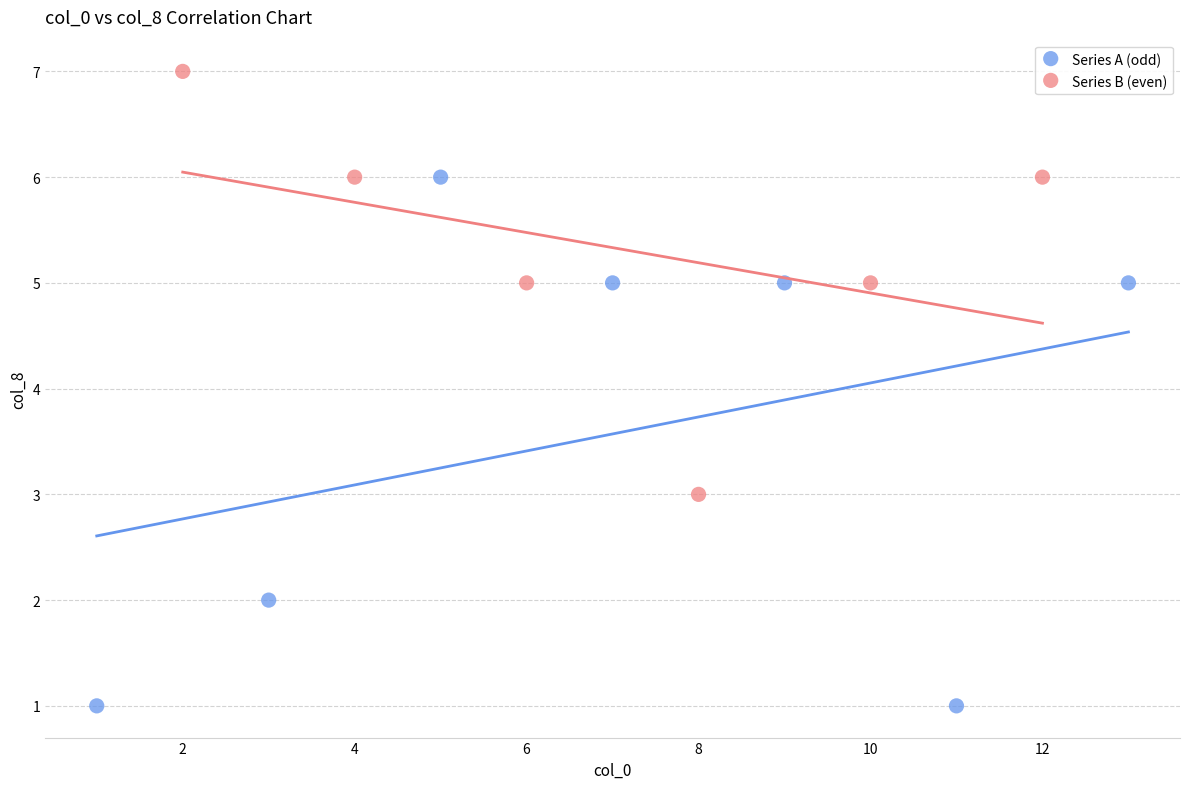

Which series contains the lowest Y value?

Series A (odd)